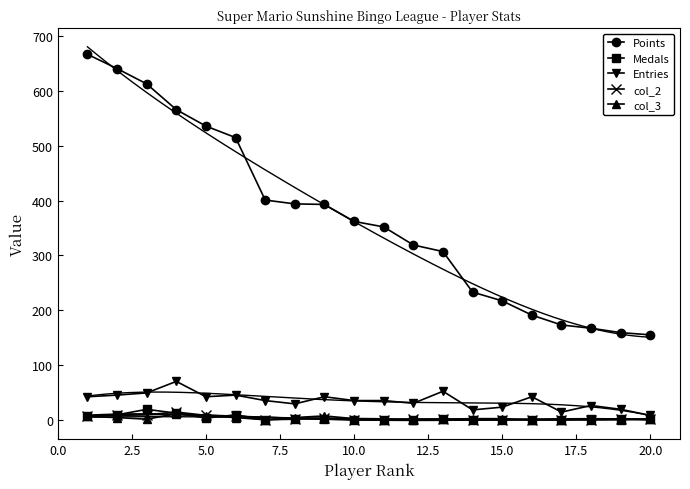

What is the lowest value of the Points series?

155